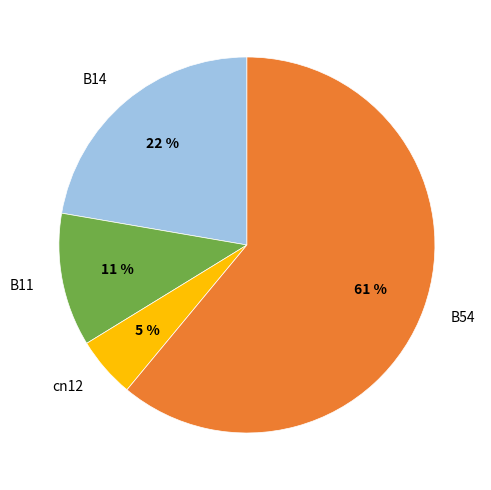

How many segments does this pie chart have?

4